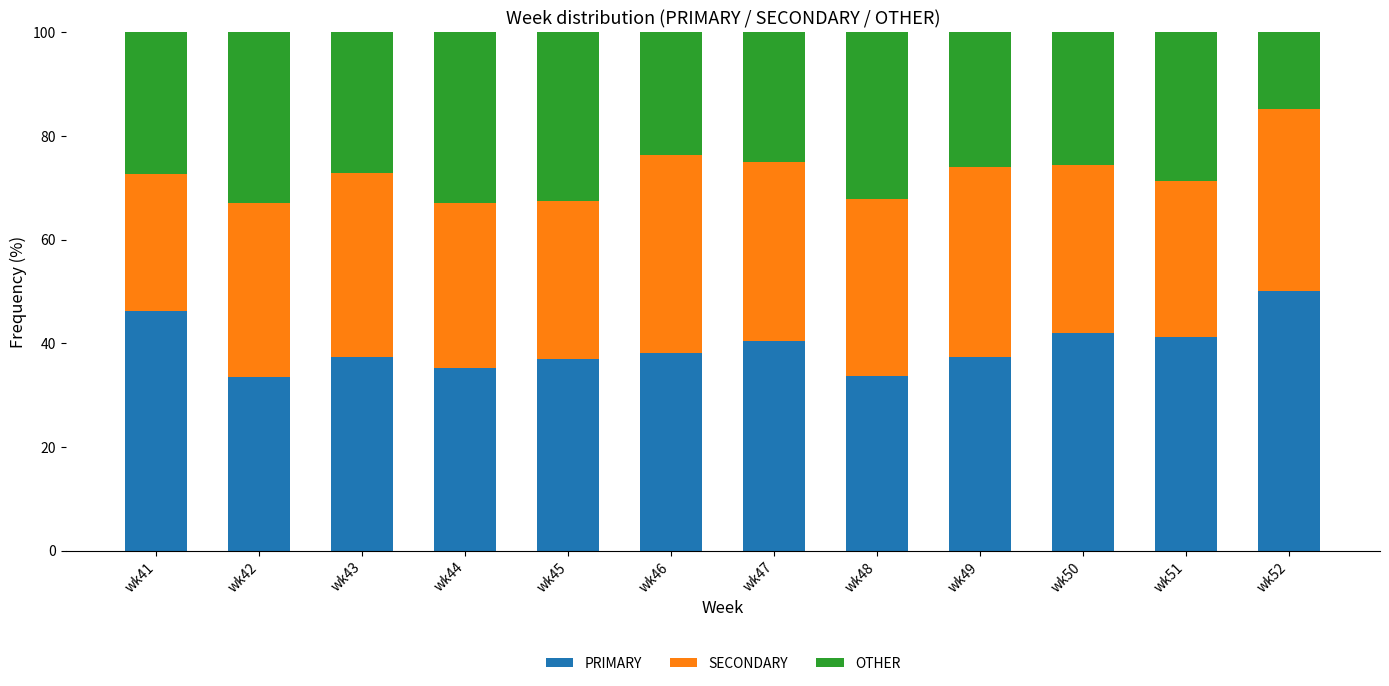

What is the total value across all series at wk49?

100.0